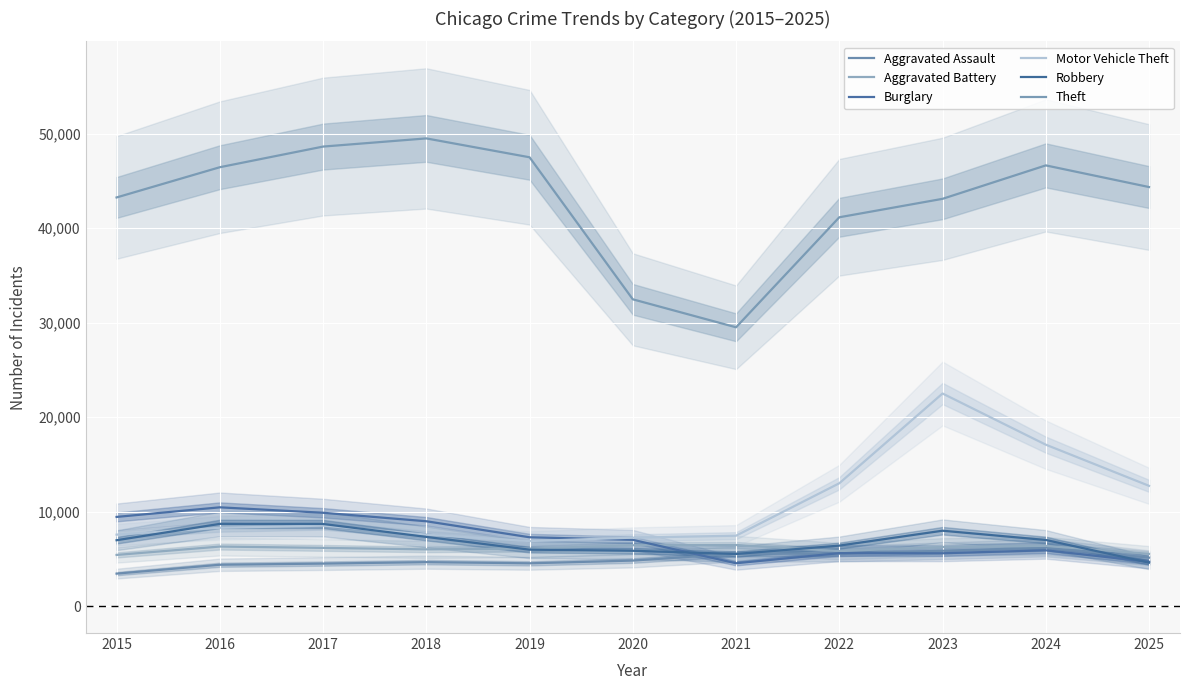

True or false: Robbery and Aggravated Assault intersect in this chart.

True